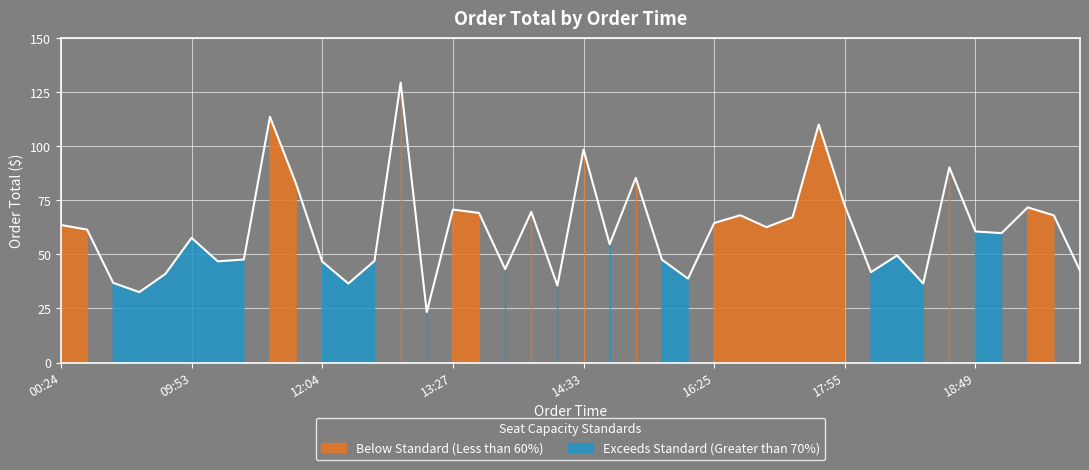

How many lines are shown in the chart?

1